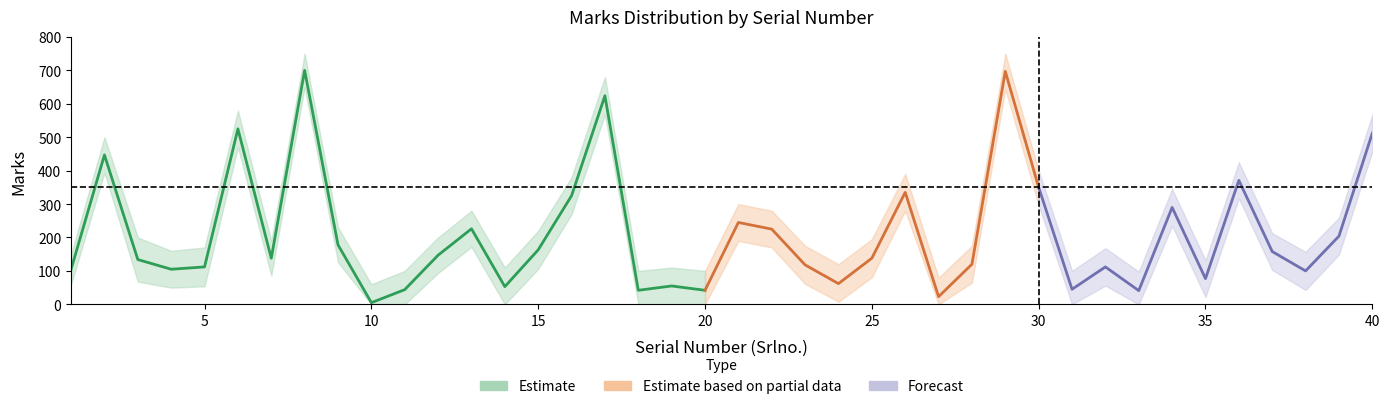

What is the average value of the Marks_lower series?

159